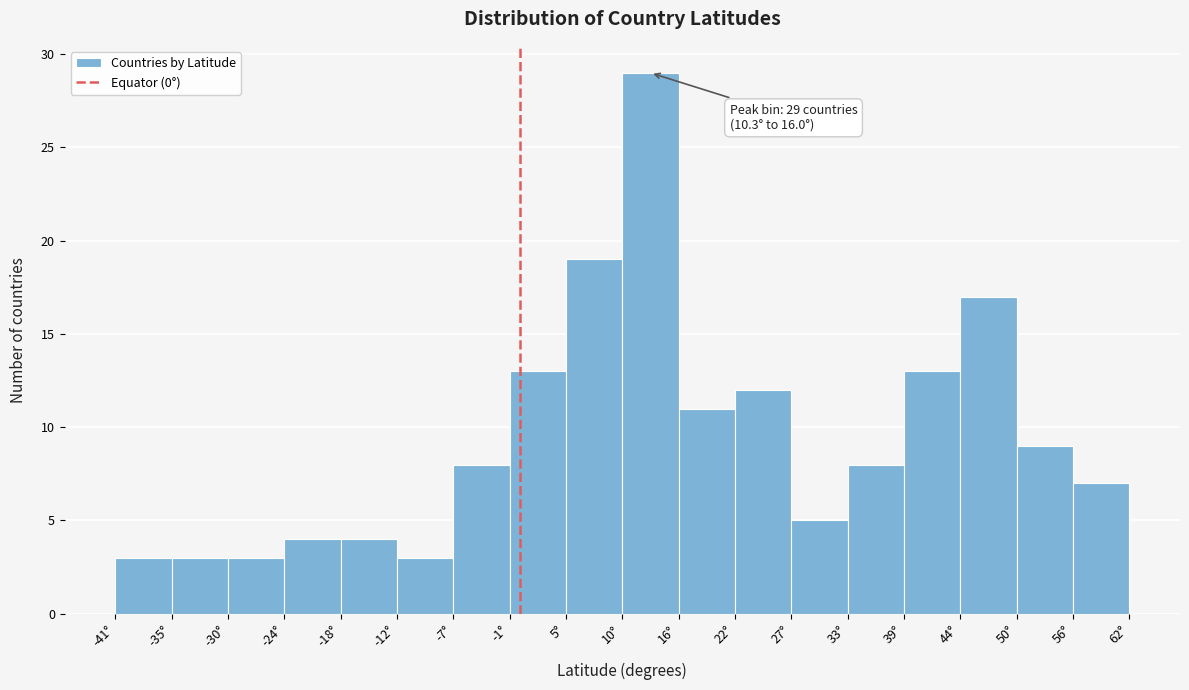

Over which range of the x-axis is the bar tallest?

10 to 16